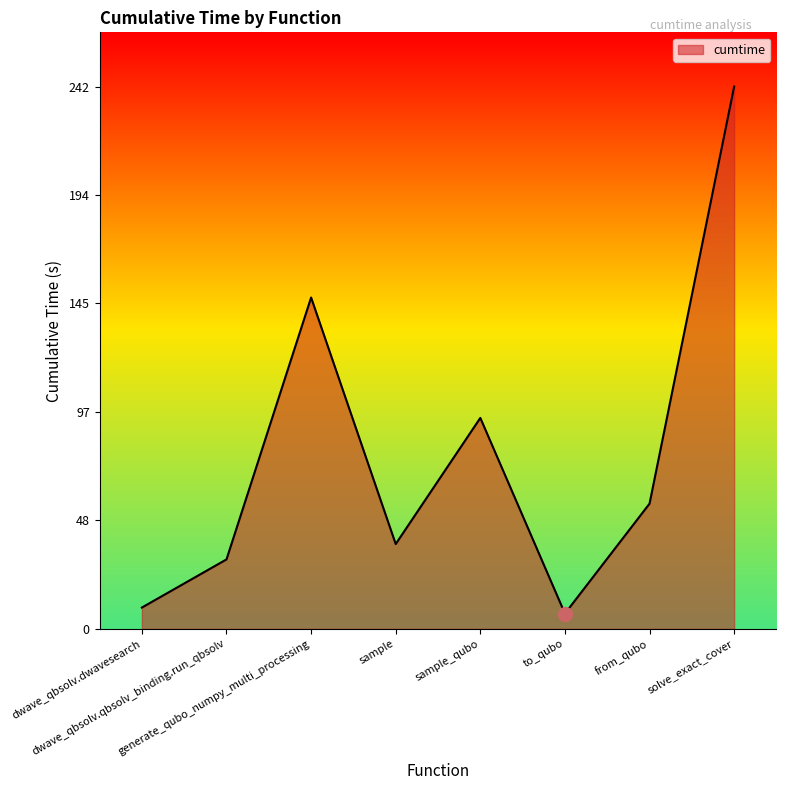

List the labels in order of value, smallest first.

to_qubo, dwave_qbsolv.dwavesearch, dwave_qbsolv.qbsolv_binding.run_qbsolv, sample, from_qubo, sample_qubo, generate_qubo_numpy_multi_processing, solve_exact_cover